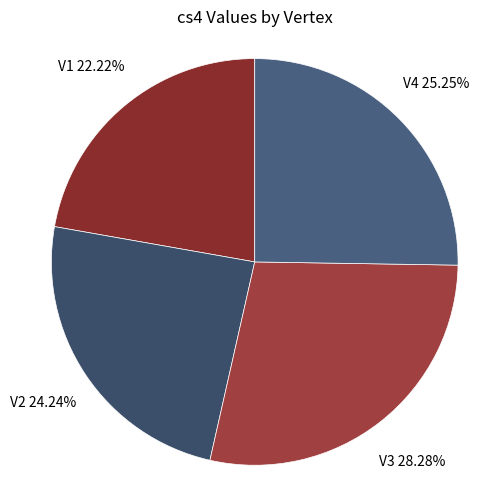

How many slices are in this pie chart?

4